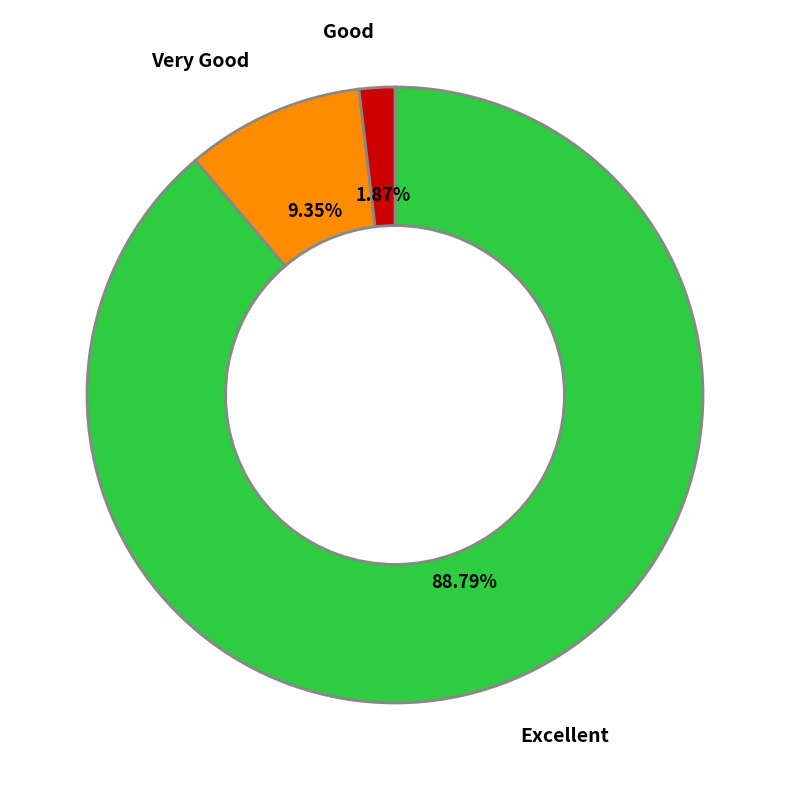

Is there any slice that represents more than half of the pie?

Yes